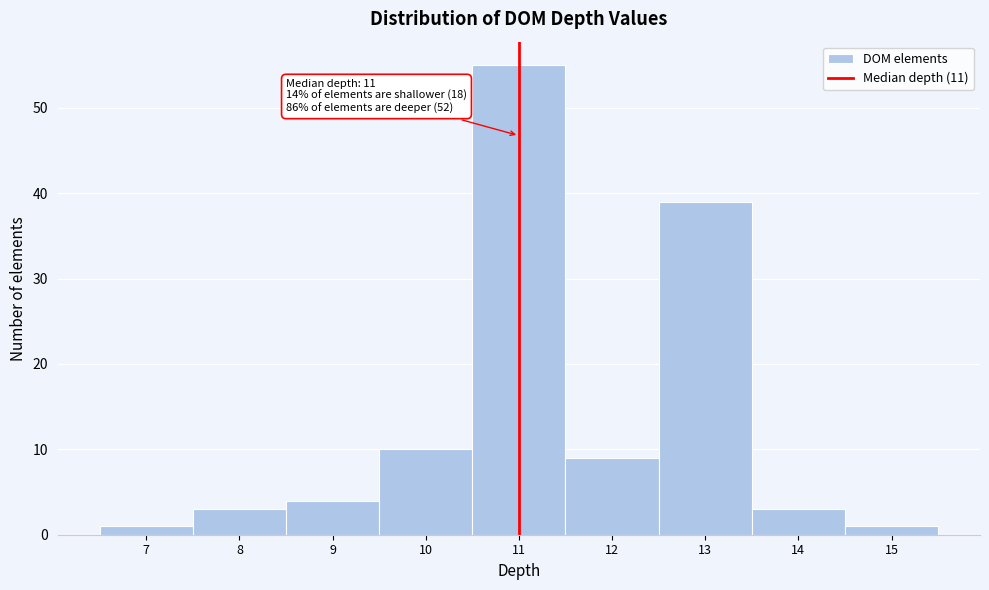

Over which range of the x-axis is the bar tallest?

10.5 to 11.5